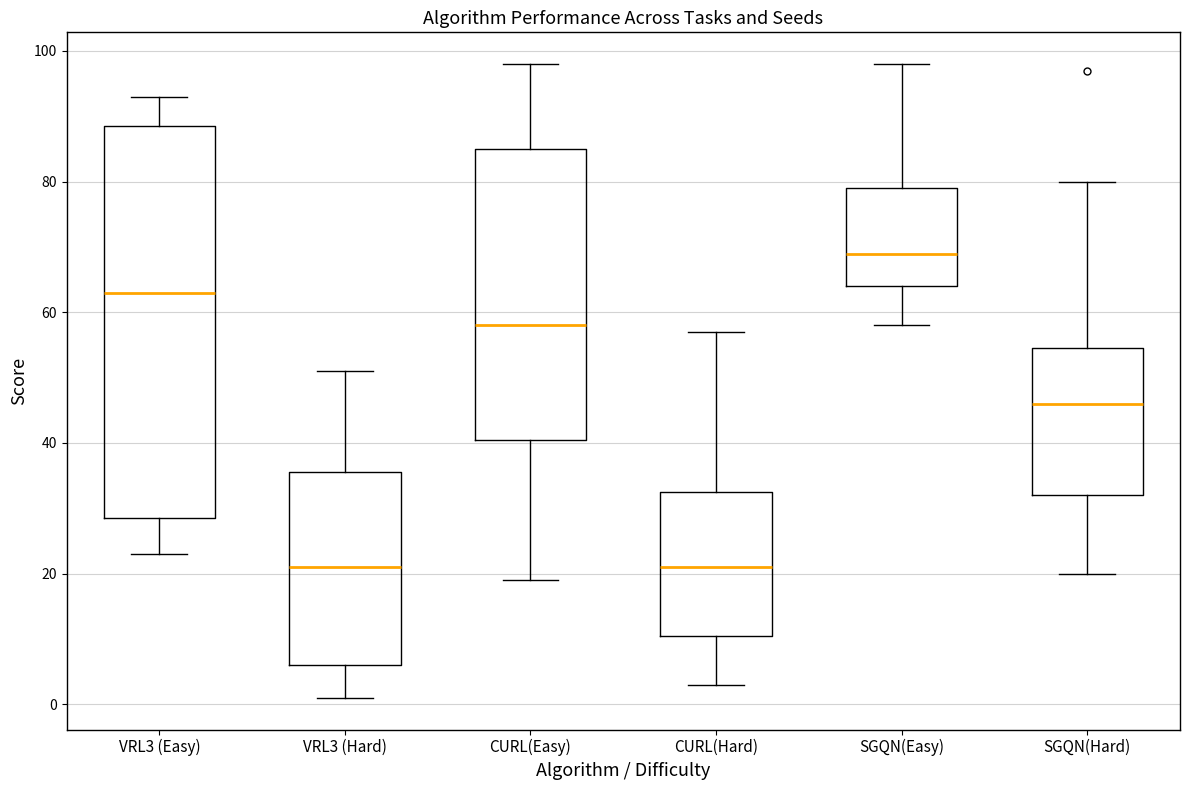

Reading left to right, read every box against the y-axis: the position of its median line, the range the box covers, and the ends of its whiskers. The values are not printed on the chart, so give them approximately, as read against the axis.

VRL3 (Easy): median 64, box 28 to 88, whiskers 24 to 94
VRL3 (Hard): median 22, box 6 to 36, whiskers 2 to 52
CURL(Easy): median 58, box 40 to 86, whiskers 20 to 98
CURL(Hard): median 22, box 10 to 32, whiskers 4 to 58
SGQN(Easy): median 70, box 64 to 80, whiskers 58 to 98
SGQN(Hard): median 46, box 32 to 54, whiskers 20 to 80